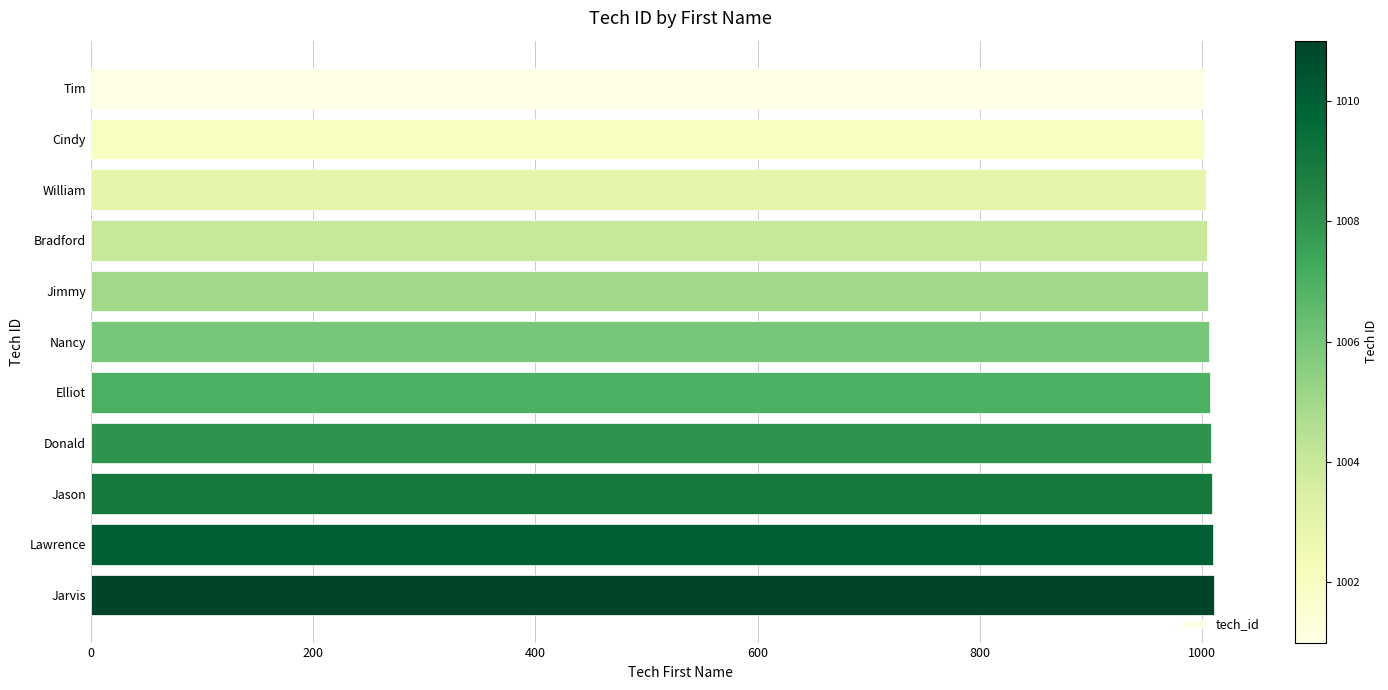

The value at Nancy is 1006. True or false?

True